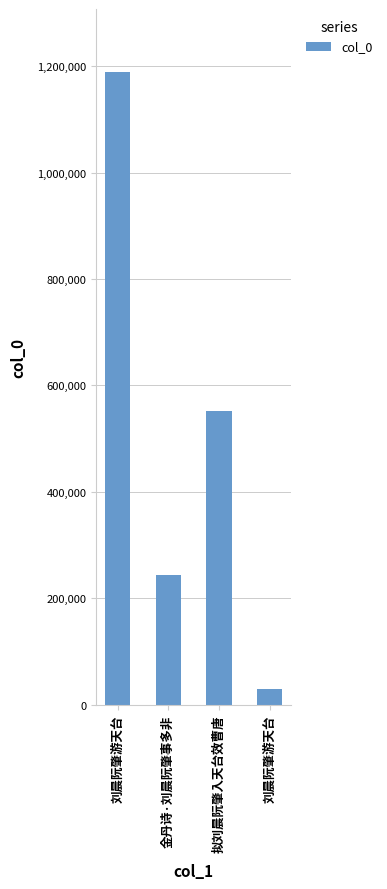

Reading left to right, what are all the values shown in this chart?

1188398	243949	551156	29000